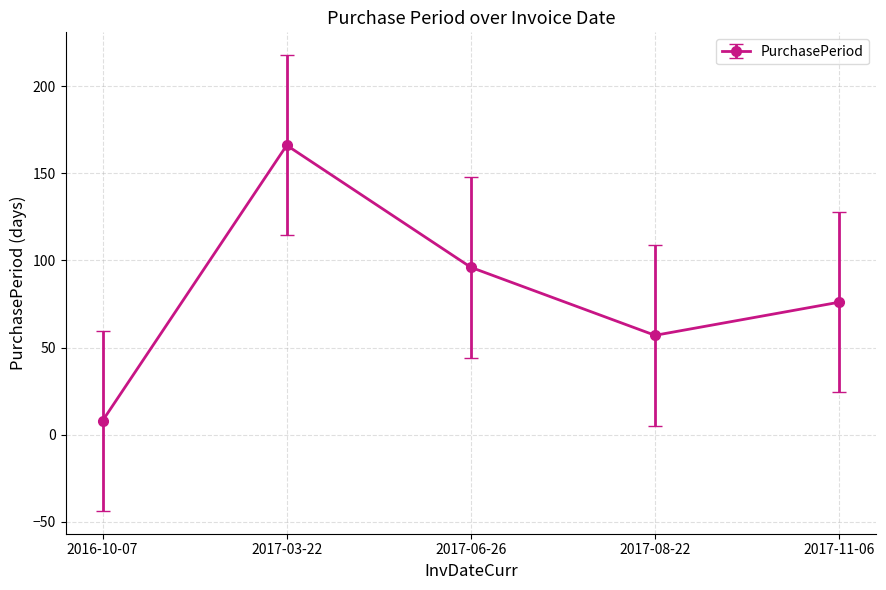

Reading right to left, extract all data points from this chart.

76	57	96	166	8